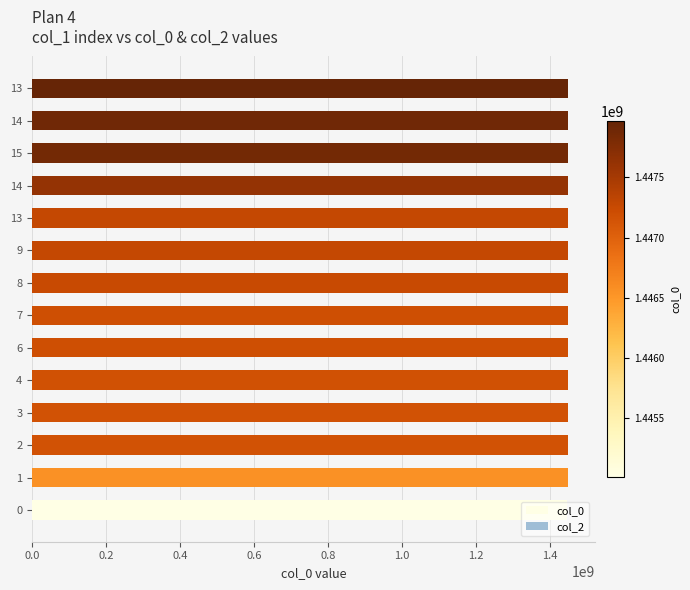

How many bars are there in total?

14